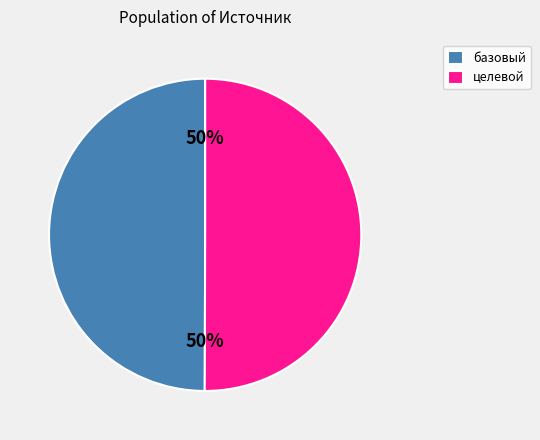

Approximately how many times larger is the value at базовый compared to целевой?

1.0